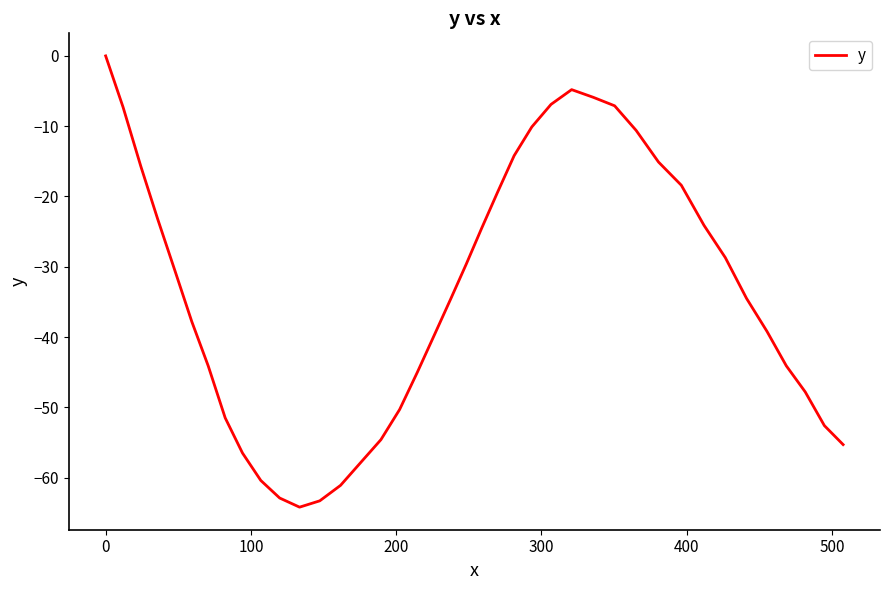

What is the difference between the maximum and minimum values?

64.2